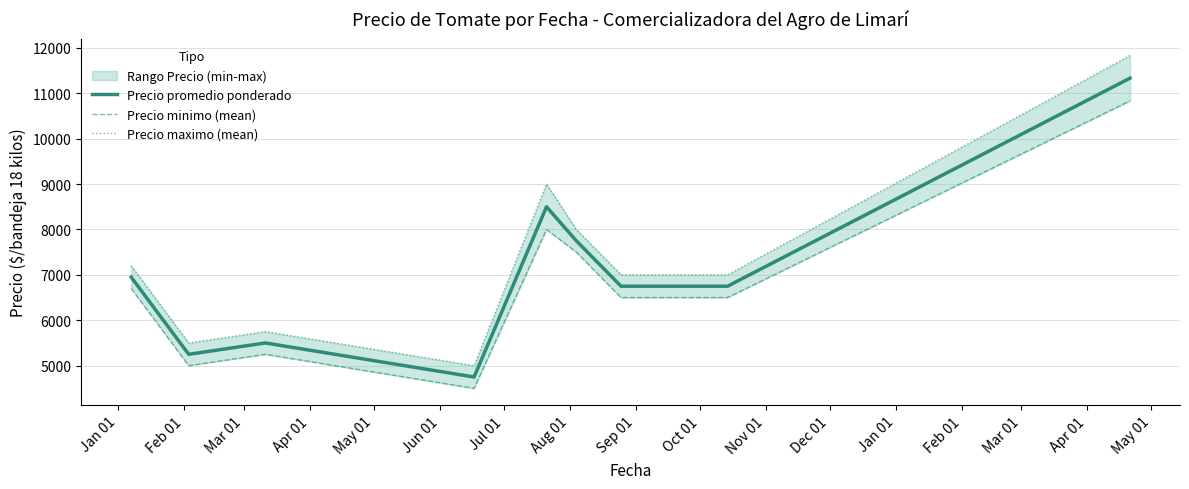

What is the maximum value for Precio promedio ponderado?

11333.3